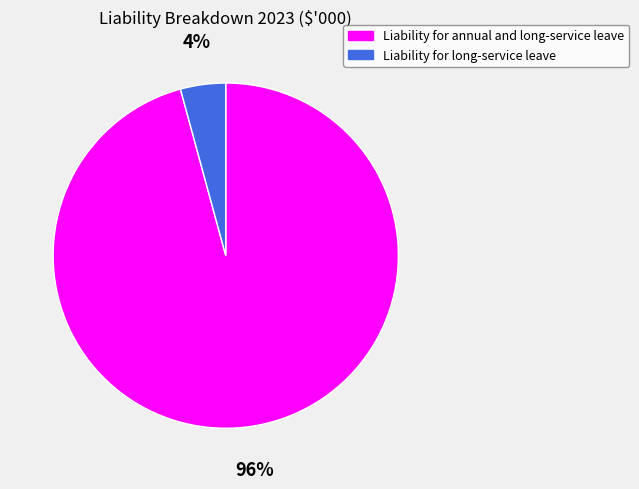

To the nearest percent, what is the average slice percentage?

50%